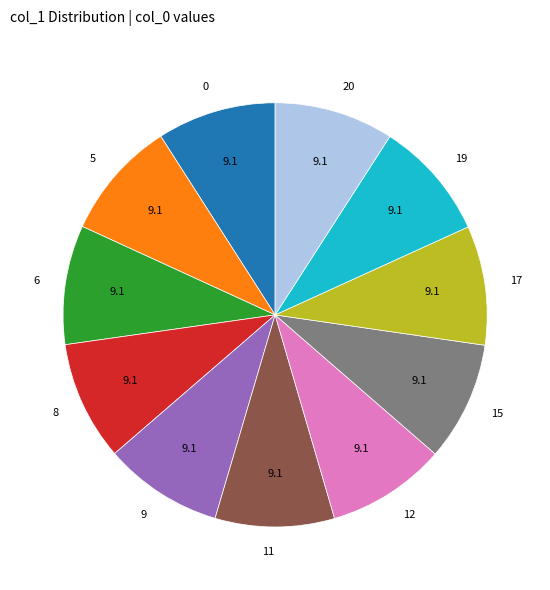

Do 15 and 11 together represent more than half of the pie?

No